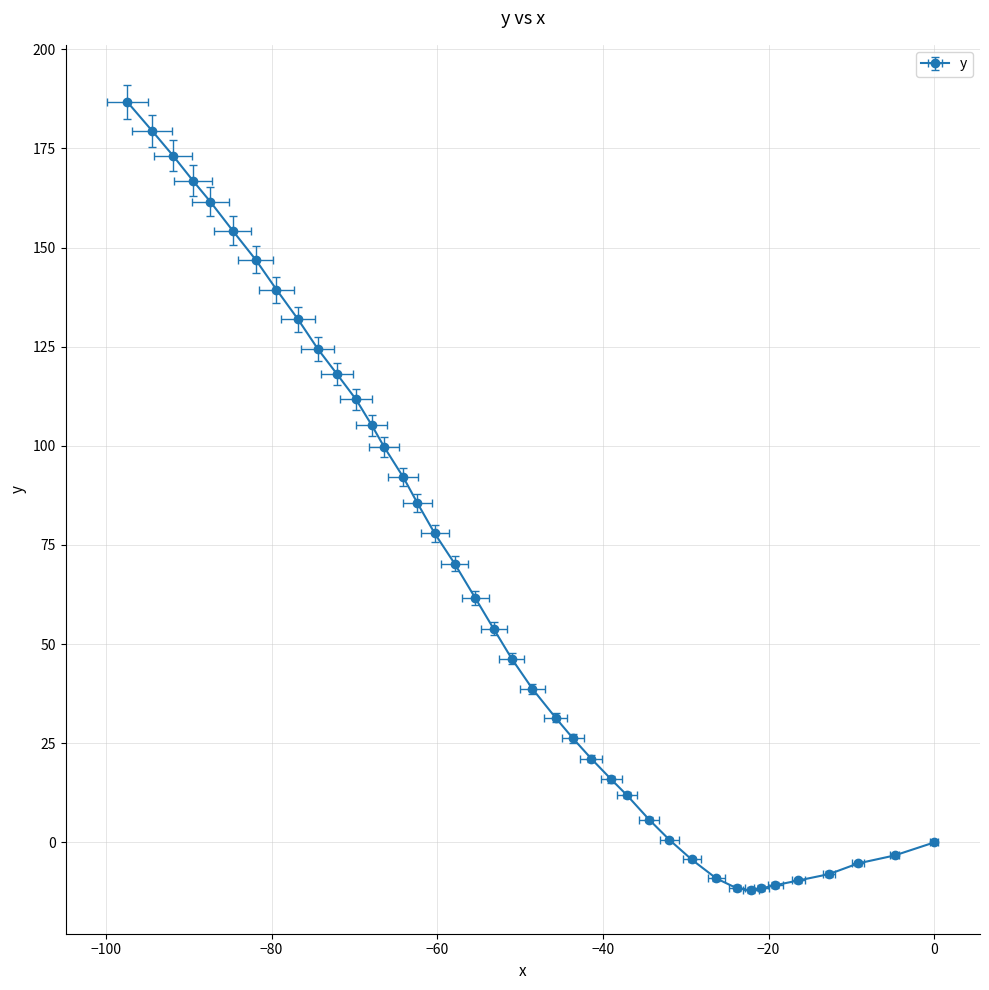

What is the sum of all values?

2553.0